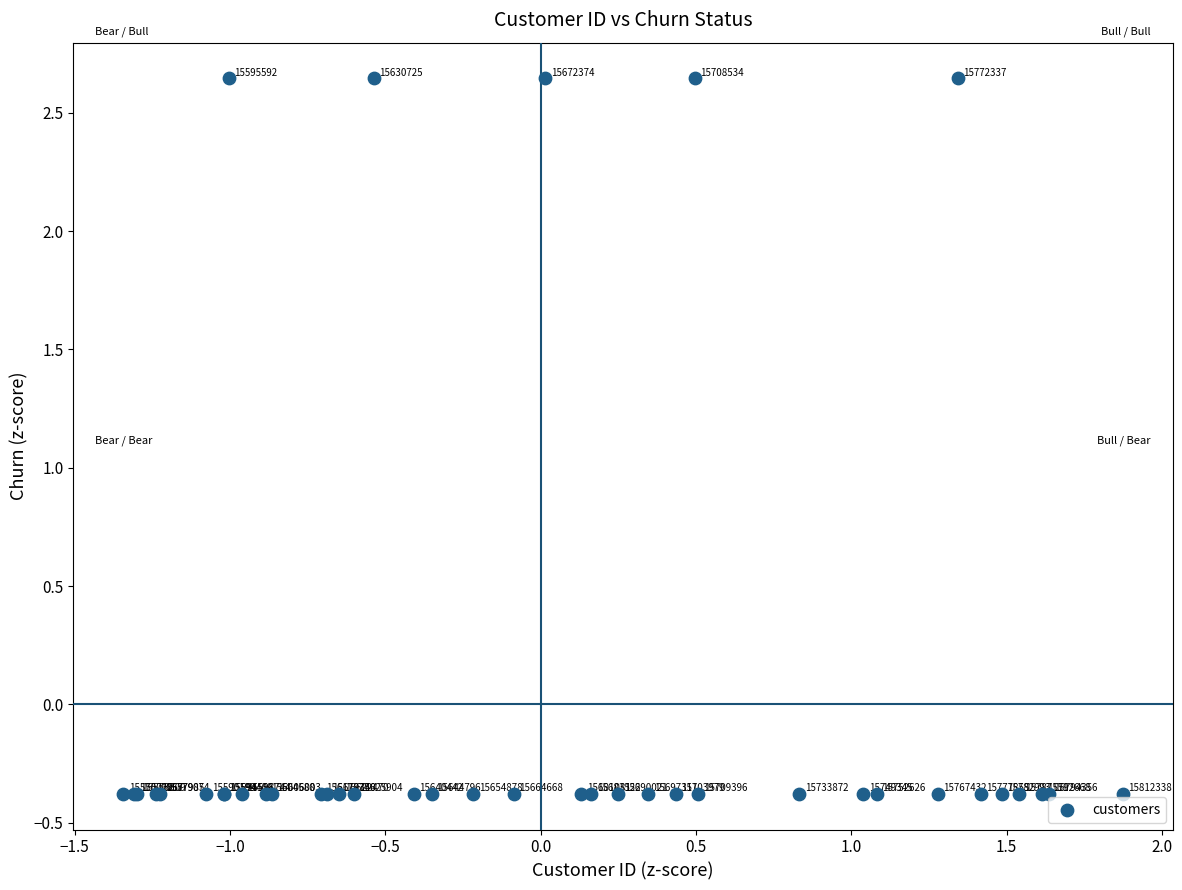

What Y value in the scatter plot is closest to 1?

-0.4